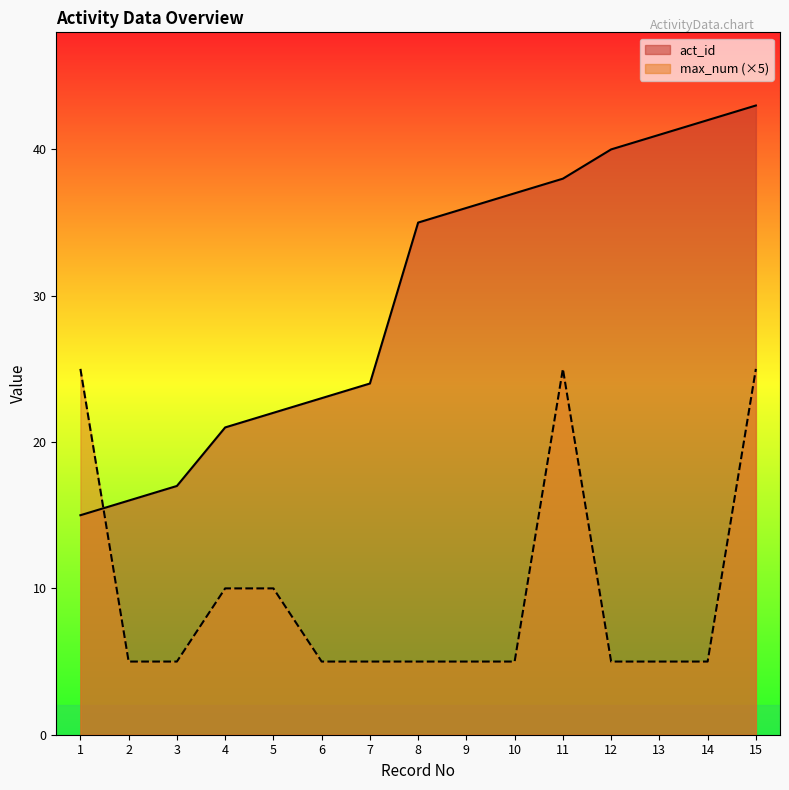

What is the approximate value of act_id at 3, to the nearest 10?

20